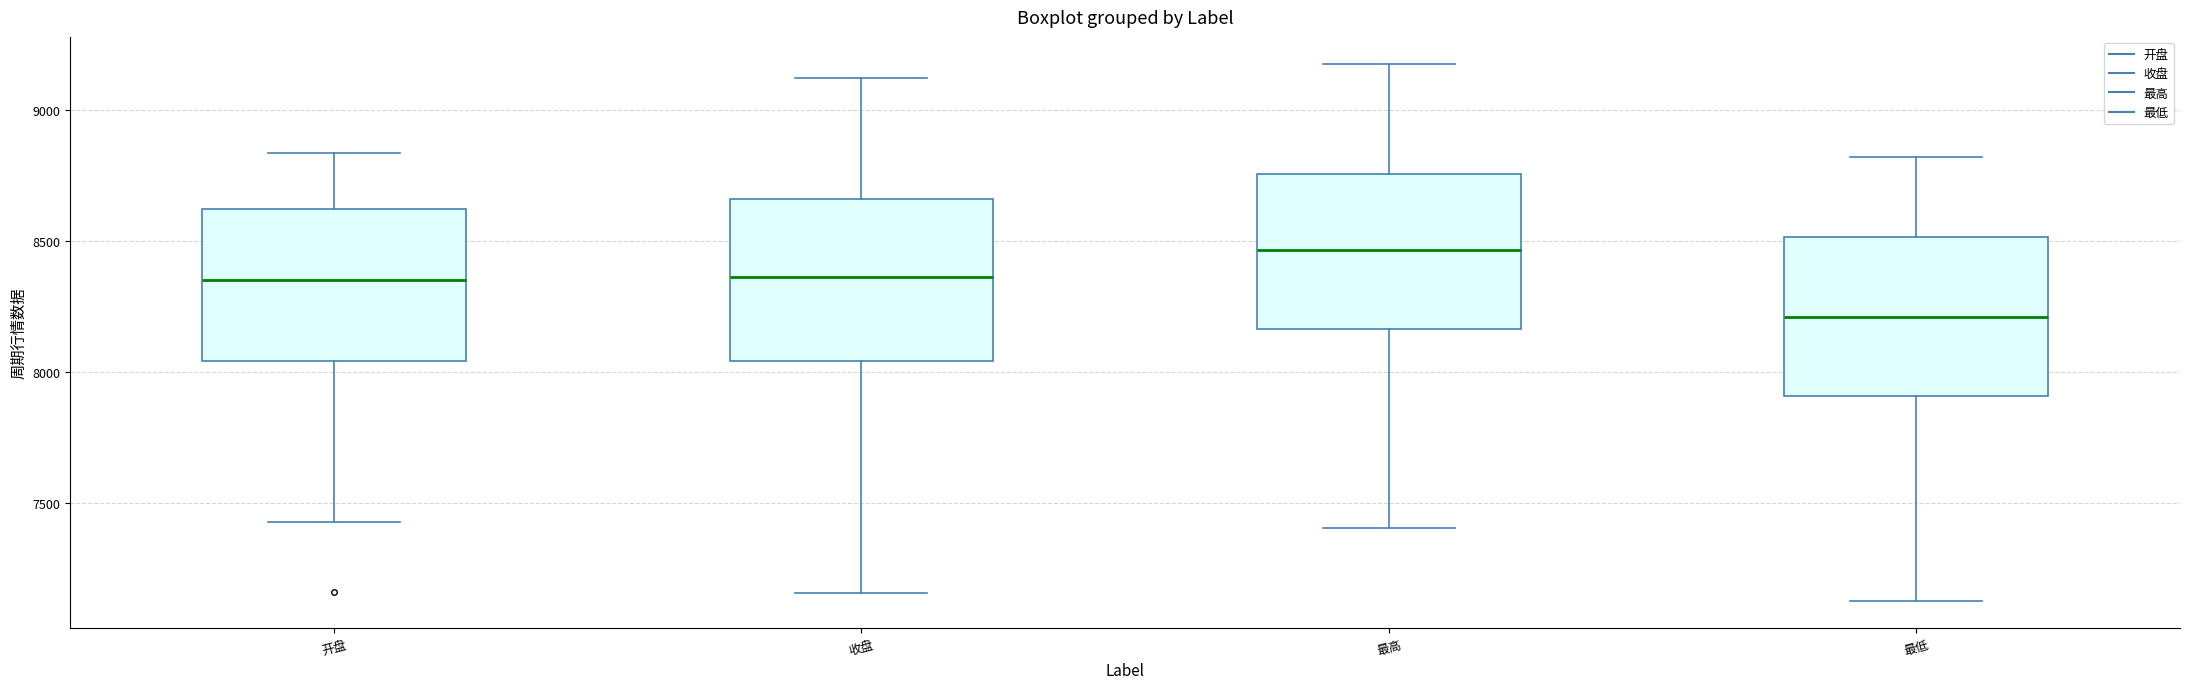

Which box's median line is the highest?

最高